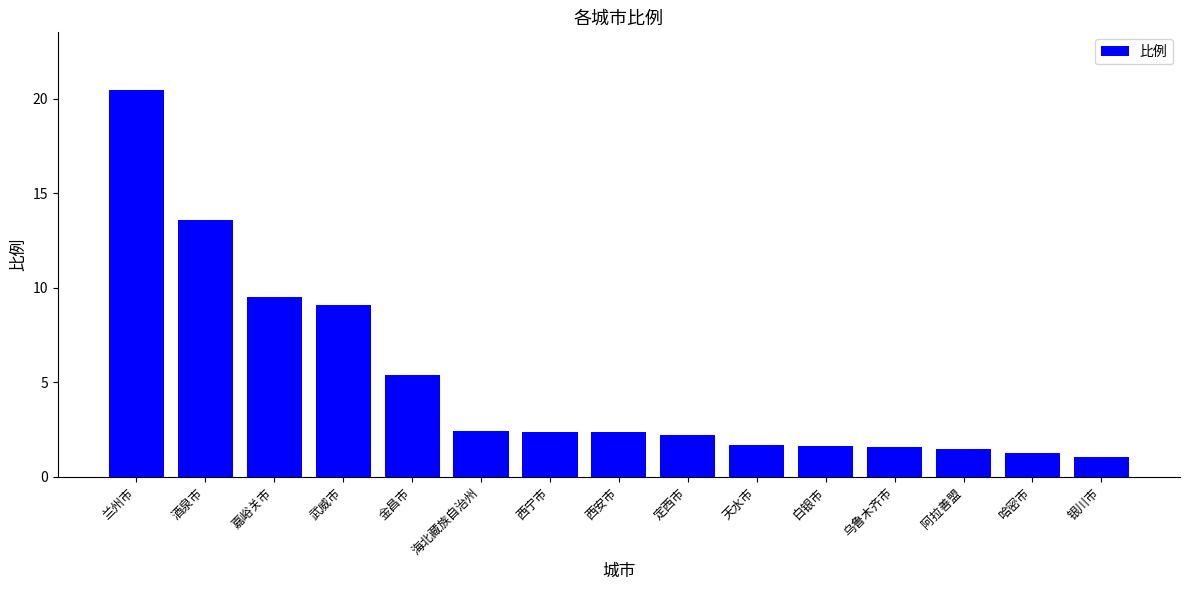

Which category has the highest value across all series?

兰州市